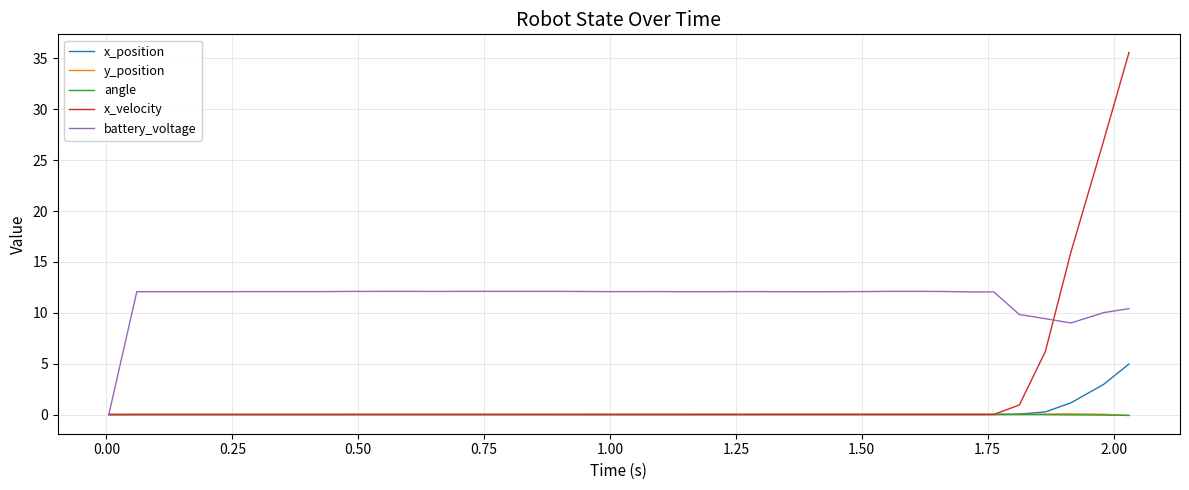

Which series has the largest range (max minus min)?

x_velocity